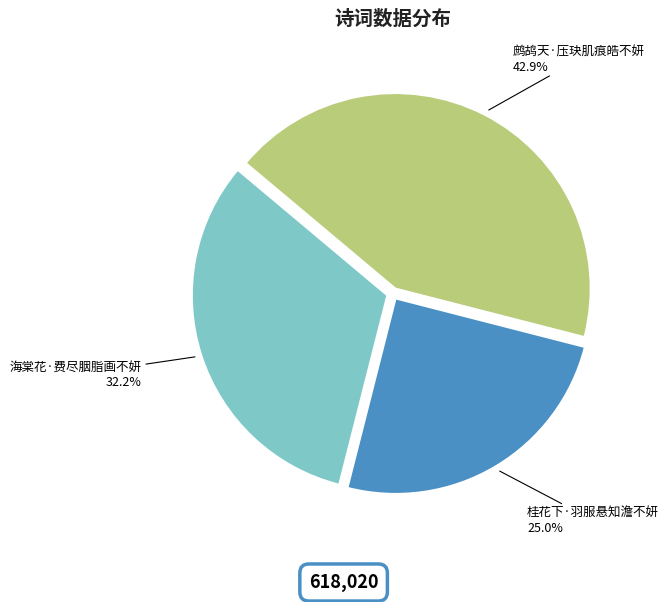

Is there any slice that represents more than half of the pie?

No